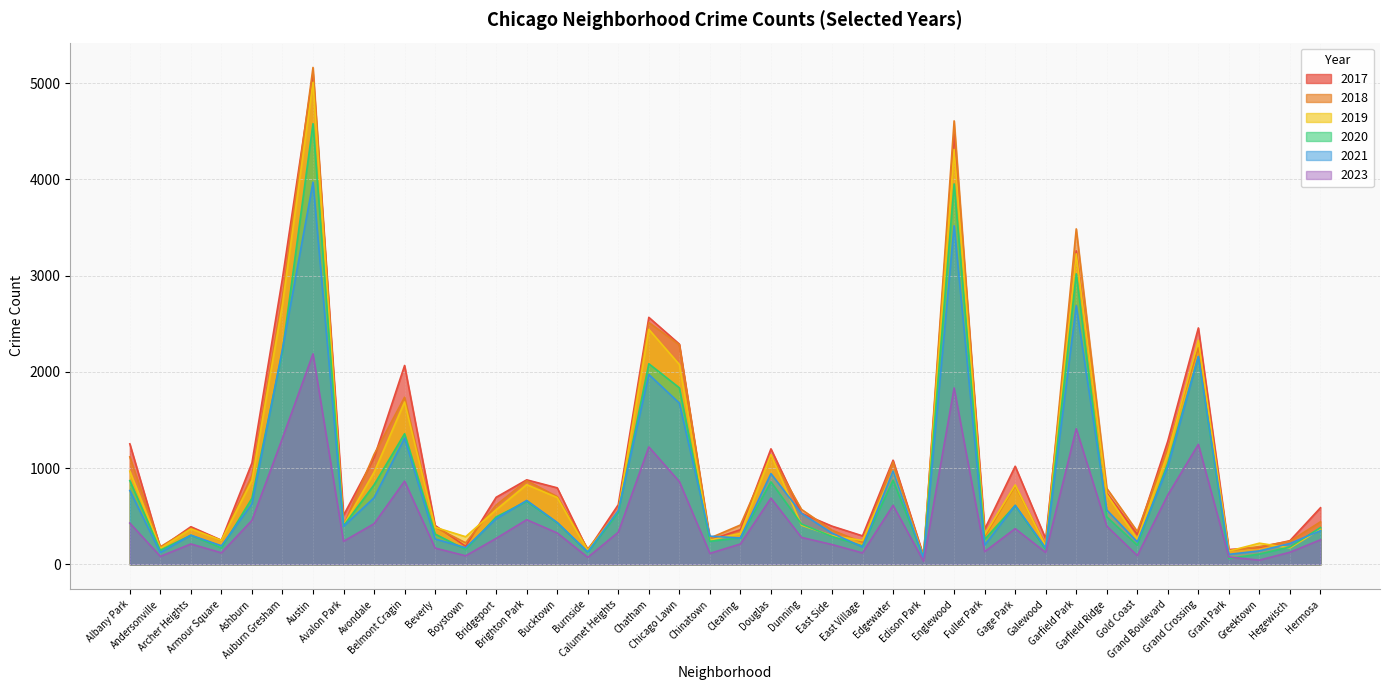

Does the chart display data point markers on the line(s)?

No